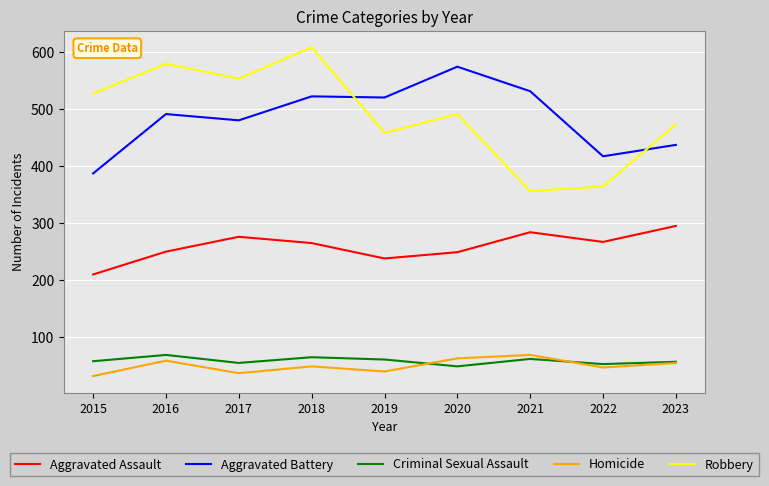

What is the approximate value of Aggravated Battery at 2017?

480